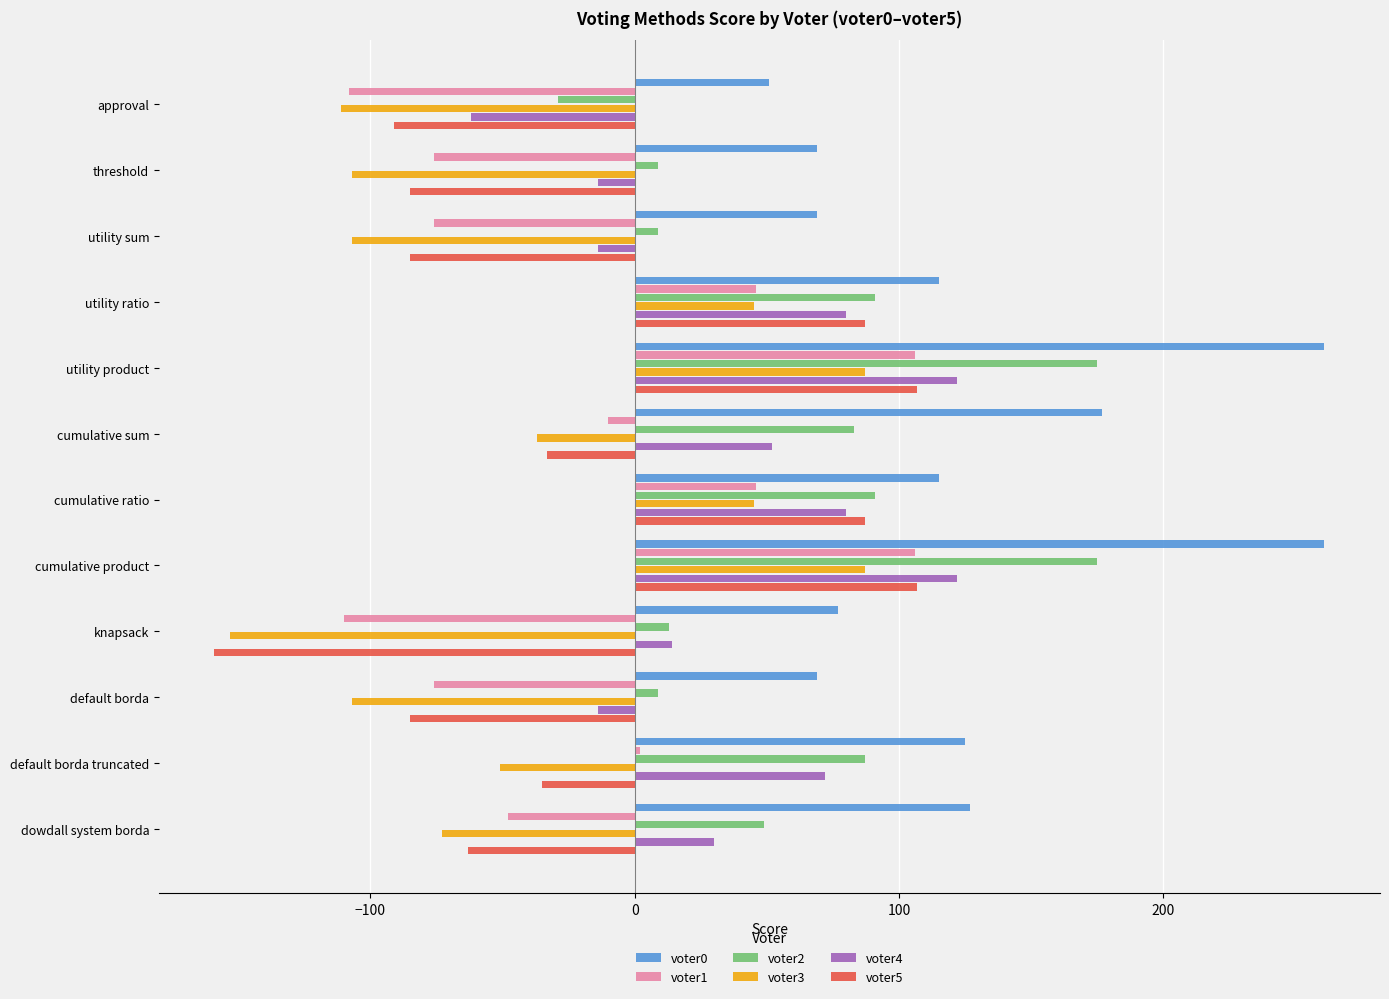

The voter4 series shows 137 at cumulative ratio. True or false?

False